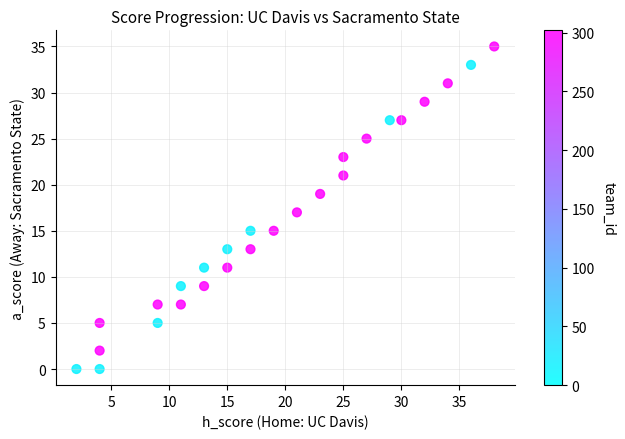

What is the range of Y values (max minus min)?

35